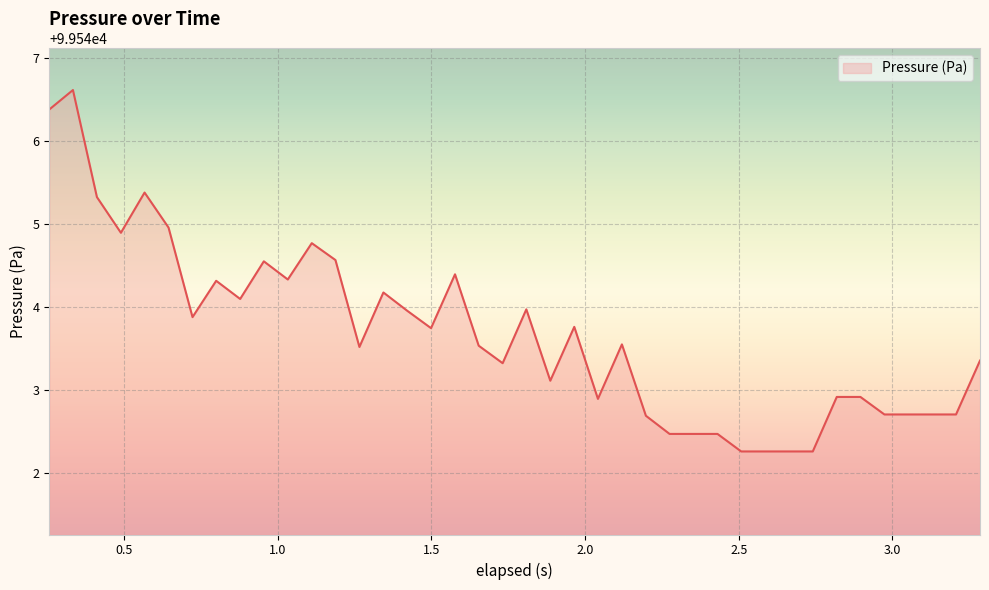

What is the minimum value shown in the chart?

99542.3